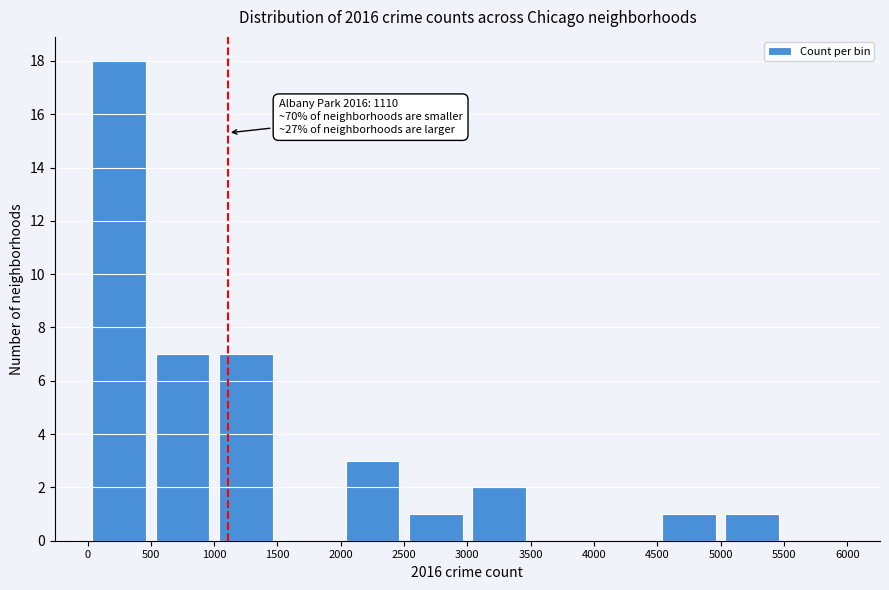

Over which range of the x-axis is the bar tallest?

0 to 500